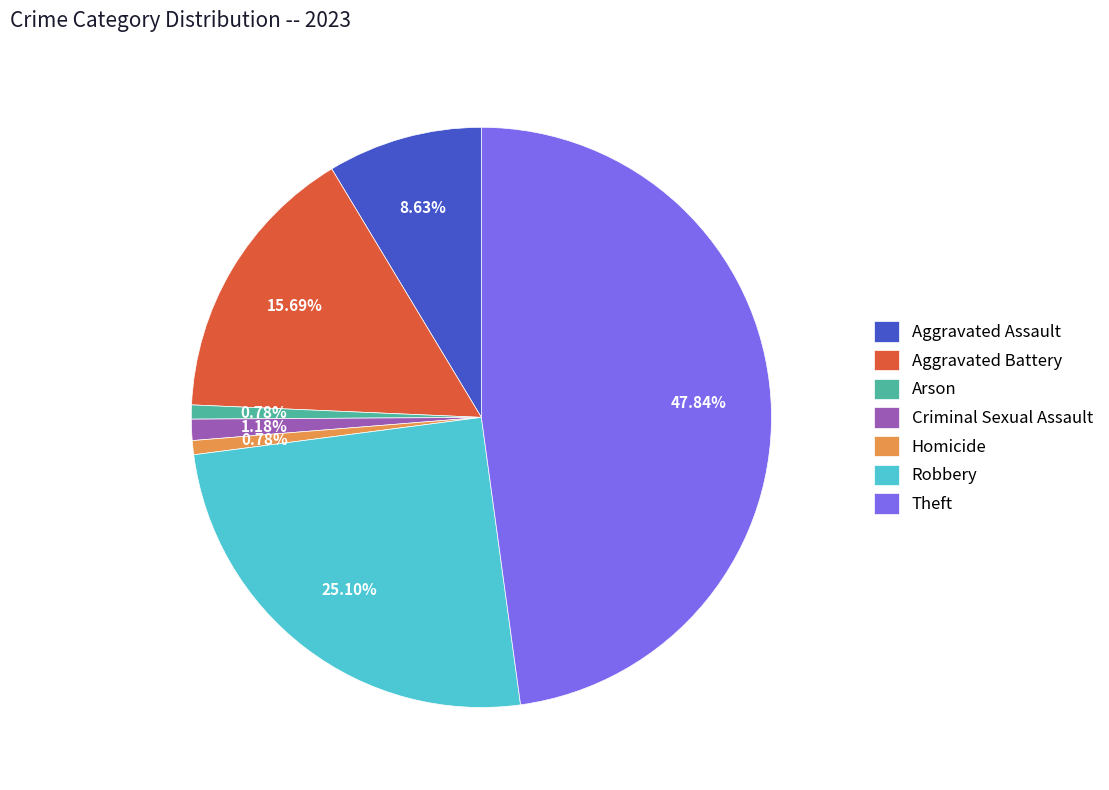

Is Aggravated Assault the majority of the pie?

No